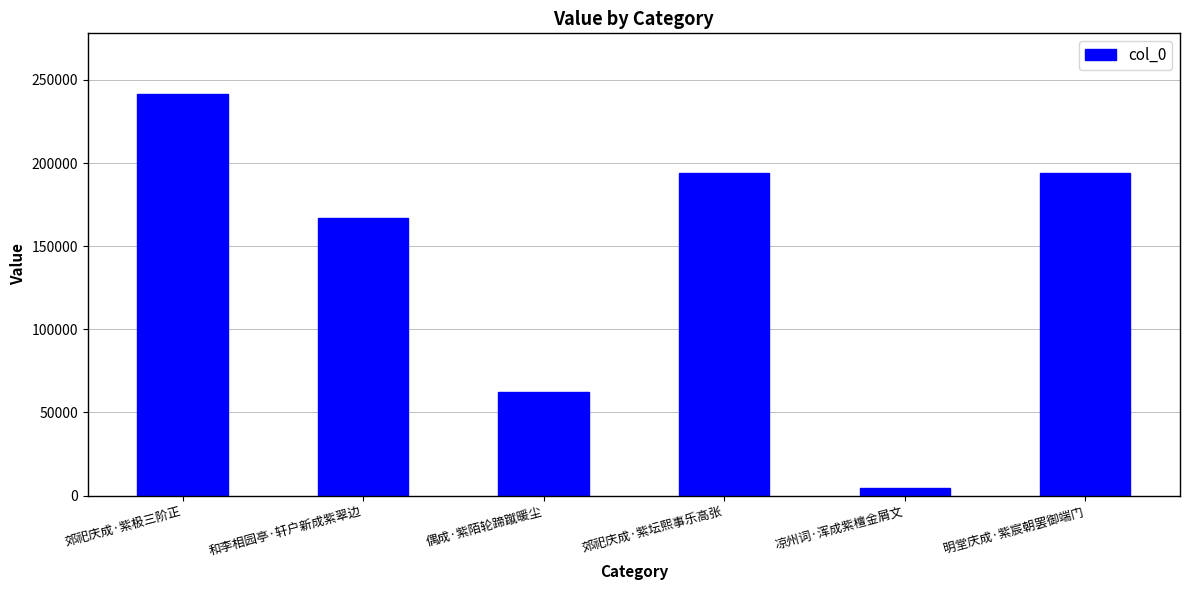

What is the greatest value displayed?

241772